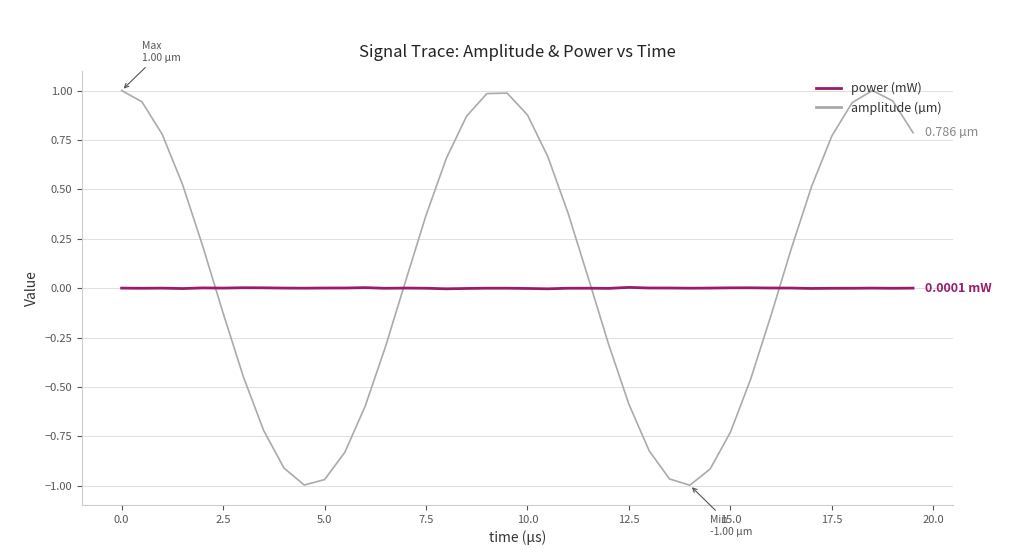

Which series has the widest spread of values?

amplitude (µm)